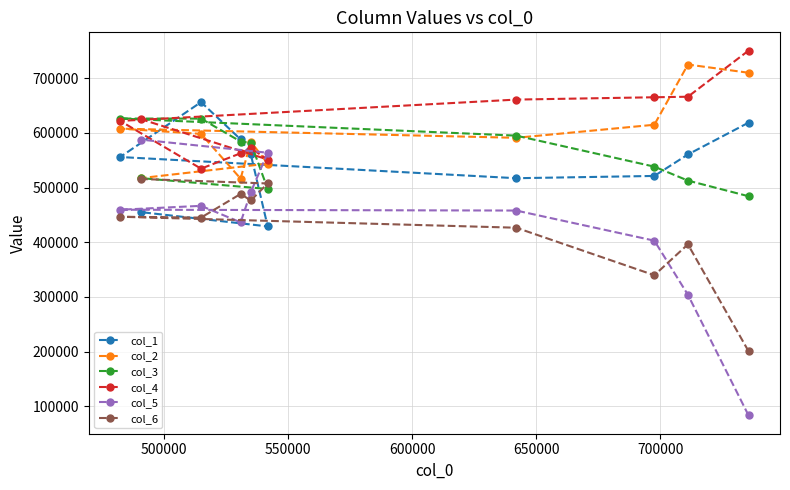

True or false: col_6 and col_4 intersect in this chart.

False